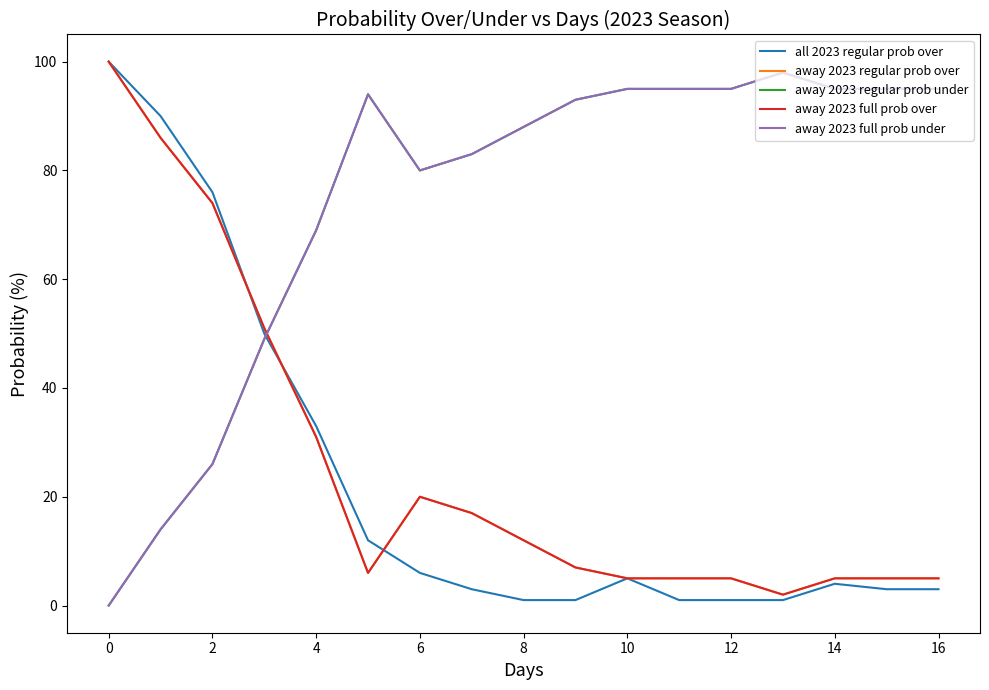

How many lines are shown in the chart?

5